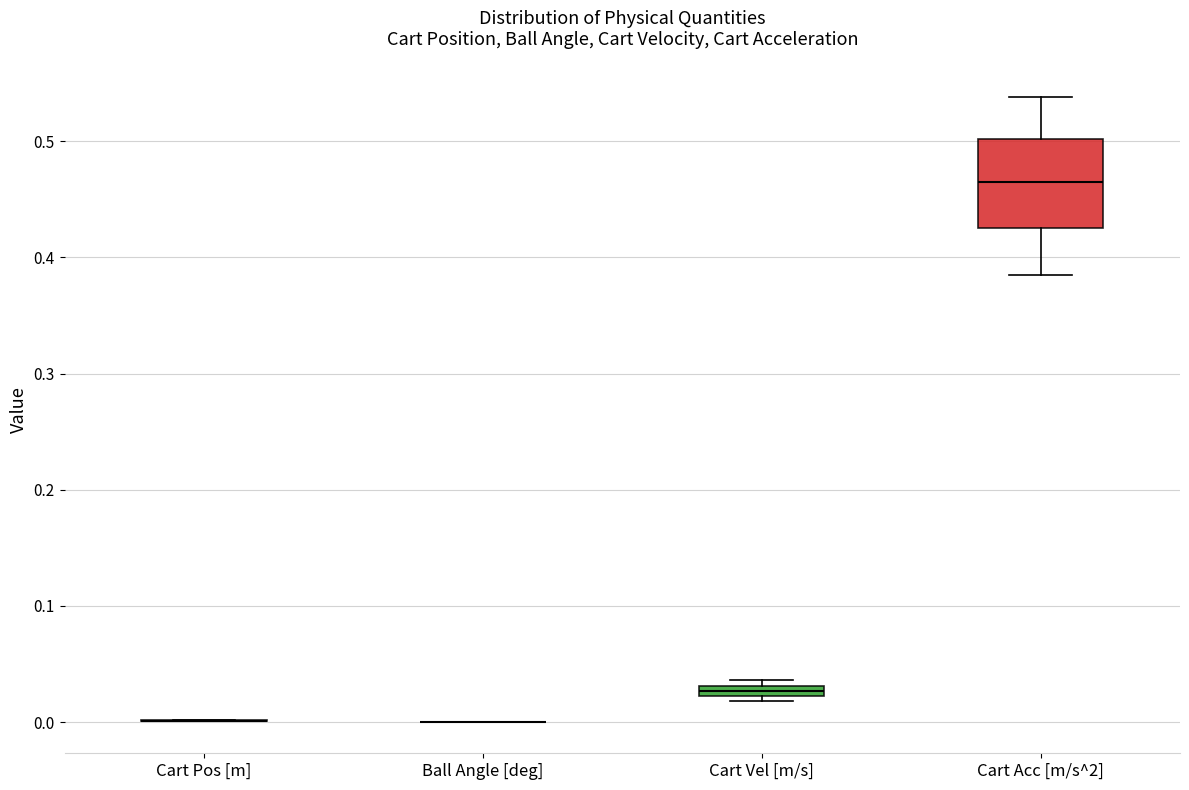

Comparing the boxes themselves (not the whiskers), which one is the tallest?

Cart Acc [m/s^2]